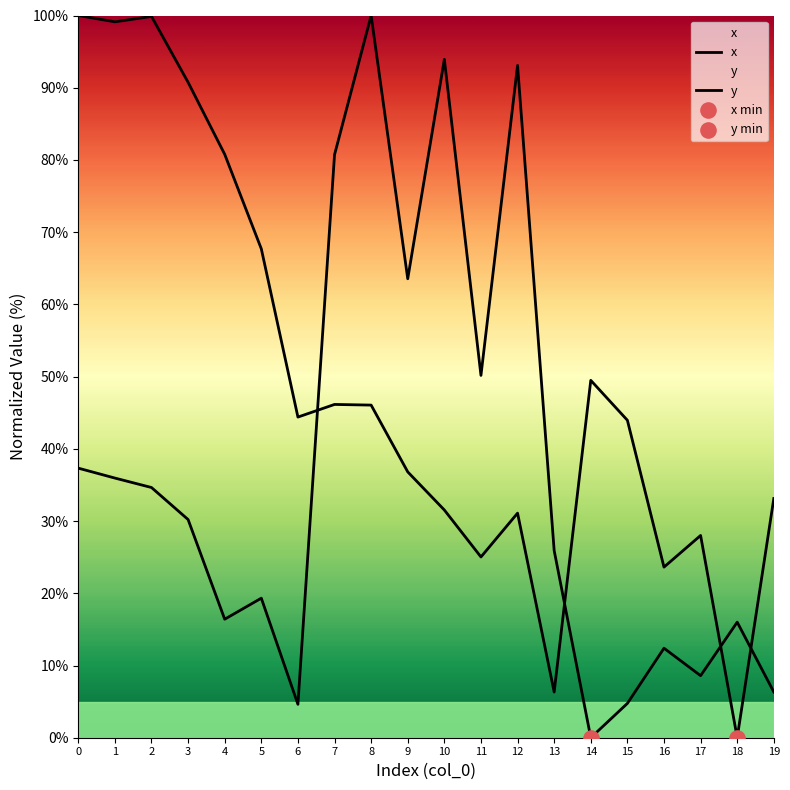

At how many categories does at least one series exceed 42?

15